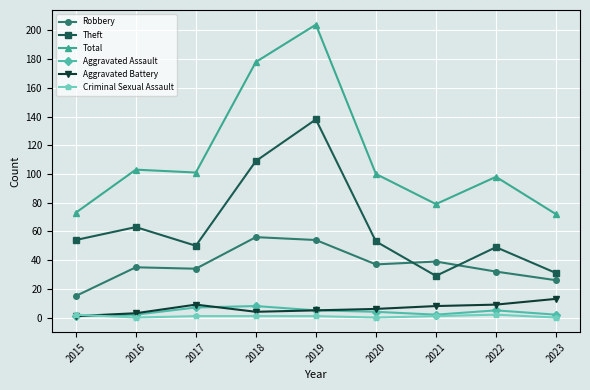

What are all the series names shown in the legend?

Robbery, Theft, Total, Aggravated Assault, Aggravated Battery, Criminal Sexual Assault